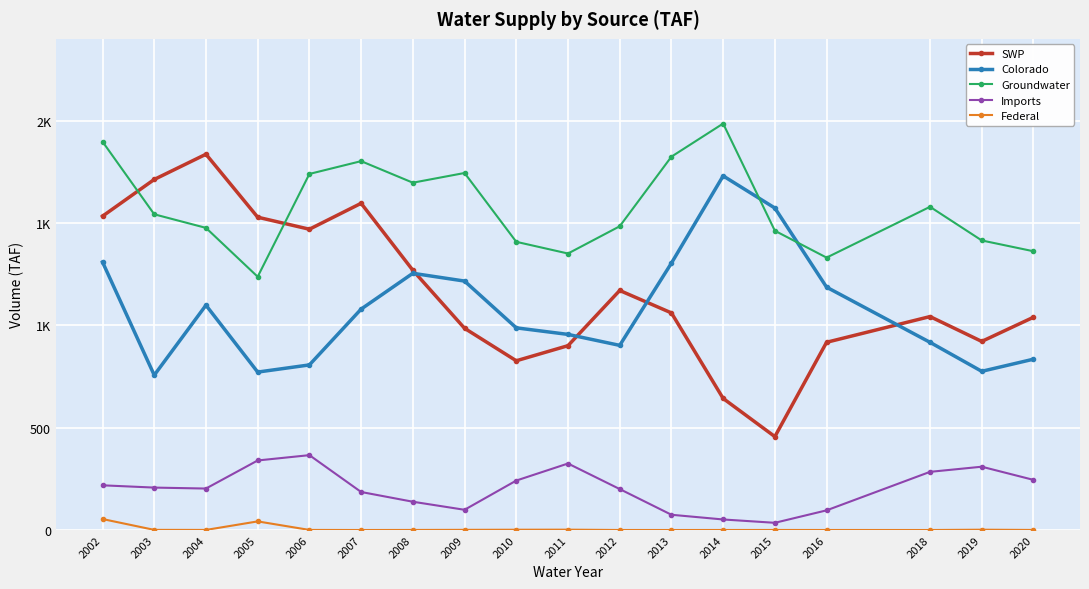

What are all the series names shown in the legend?

SWP, Colorado, Groundwater, Imports, Federal